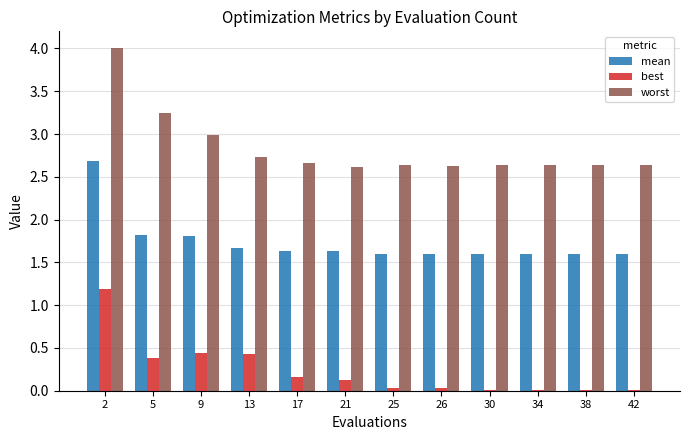

What is the sum of all worst values?

34.0